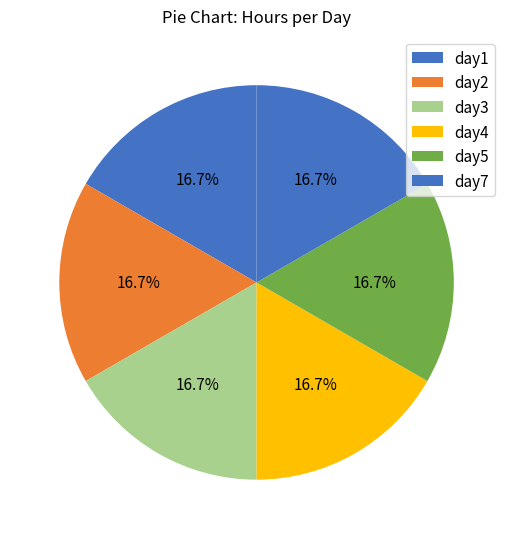

Count the number of slices in the pie.

6